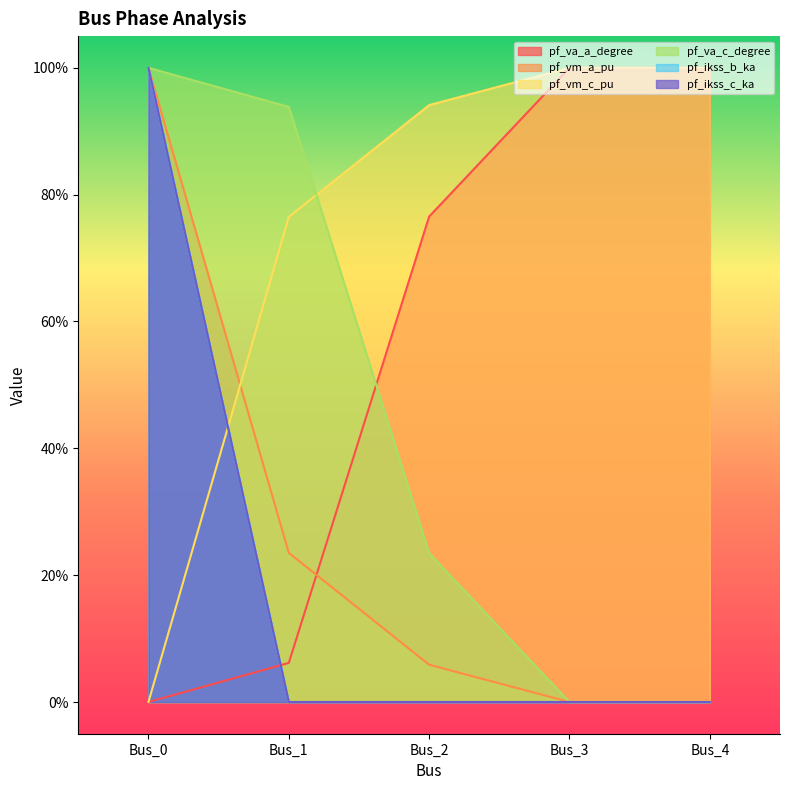

Which series has the largest total across all categories?

pf_vm_c_pu